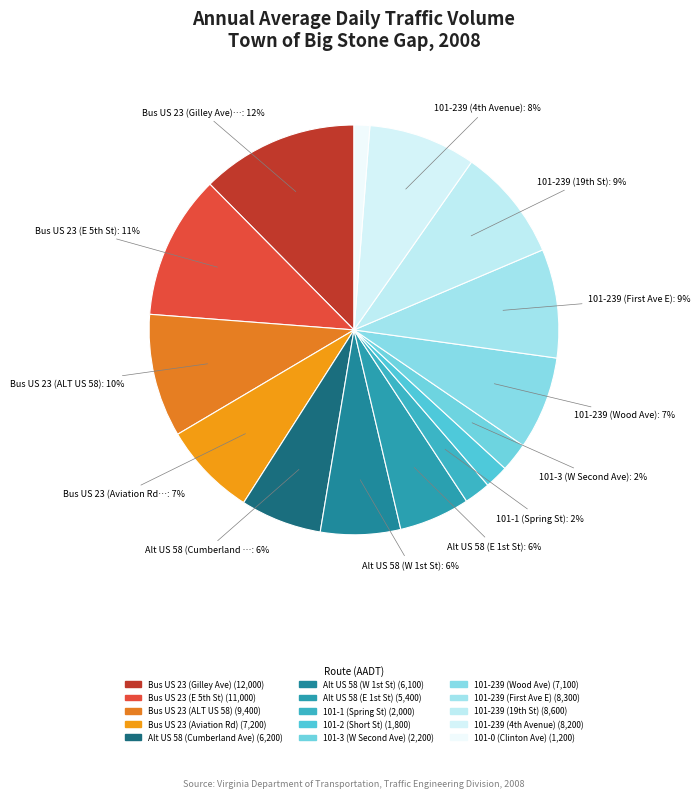

To the nearest percent, what is the difference between the Bus US 23 (Aviation Rd) and 101-2 (Short St) slice percentages?

6%